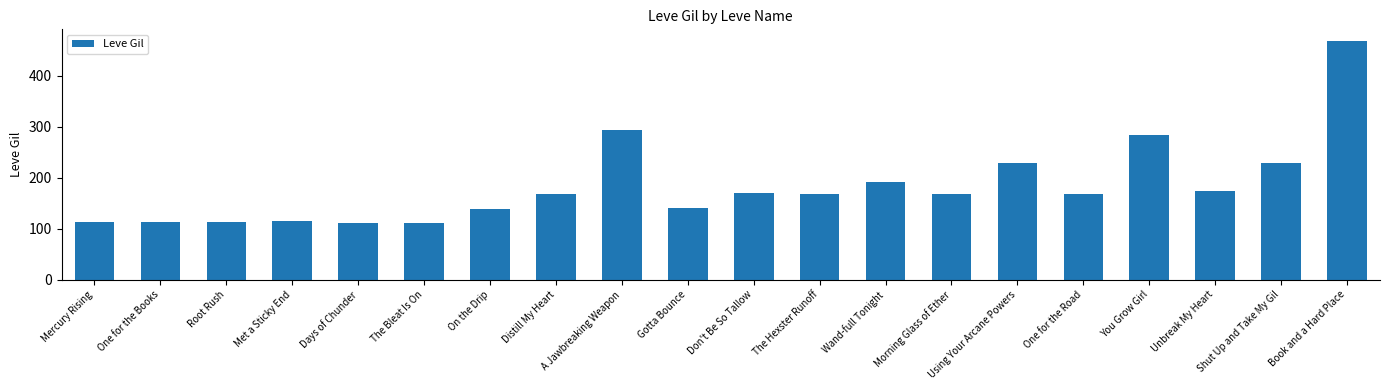

What is the difference between the values at You Grow Girl and Mercury Rising?

171